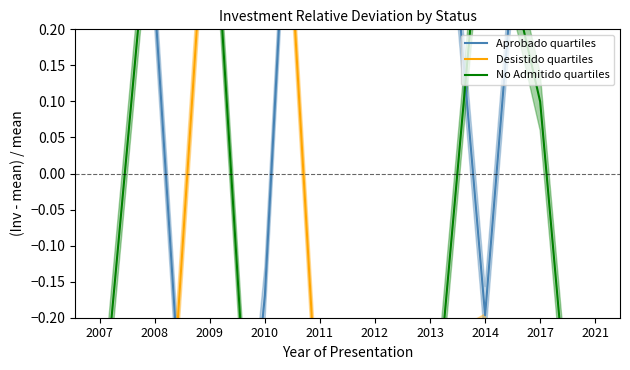

Is the value of No Admitido quartiles at 2012 greater than the value of Aprobado quartiles at 2010?

No